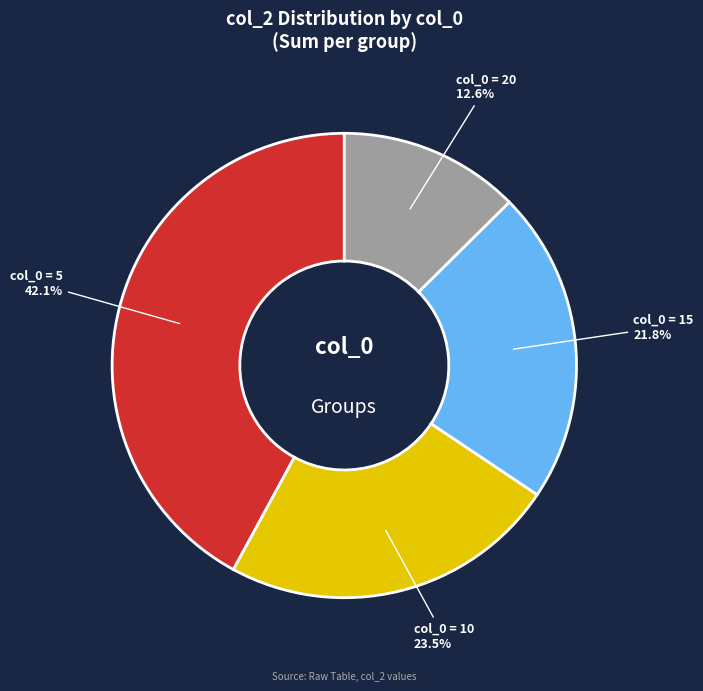

How much of the chart is everything except col_0 = 10?

76.5%